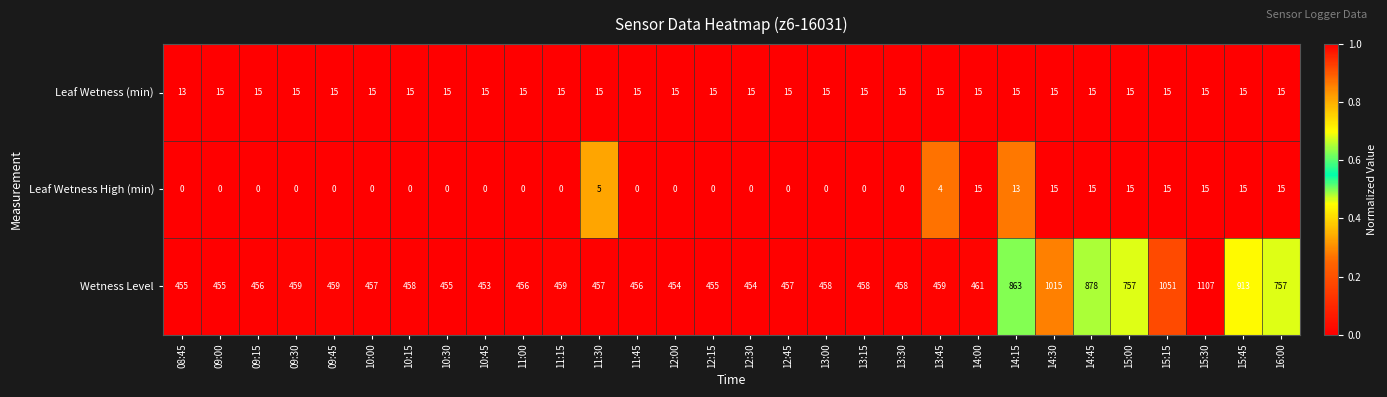

Rank the series at 09:00 from highest to lowest value.

Wetness Level, Leaf Wetness (min), Leaf Wetness High (min)